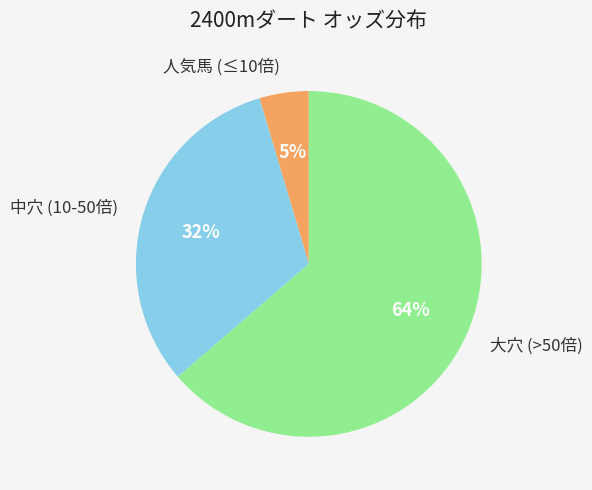

Is the sum of 中穴 (10-50倍) and 大穴 (>50倍) greater than half?

Yes